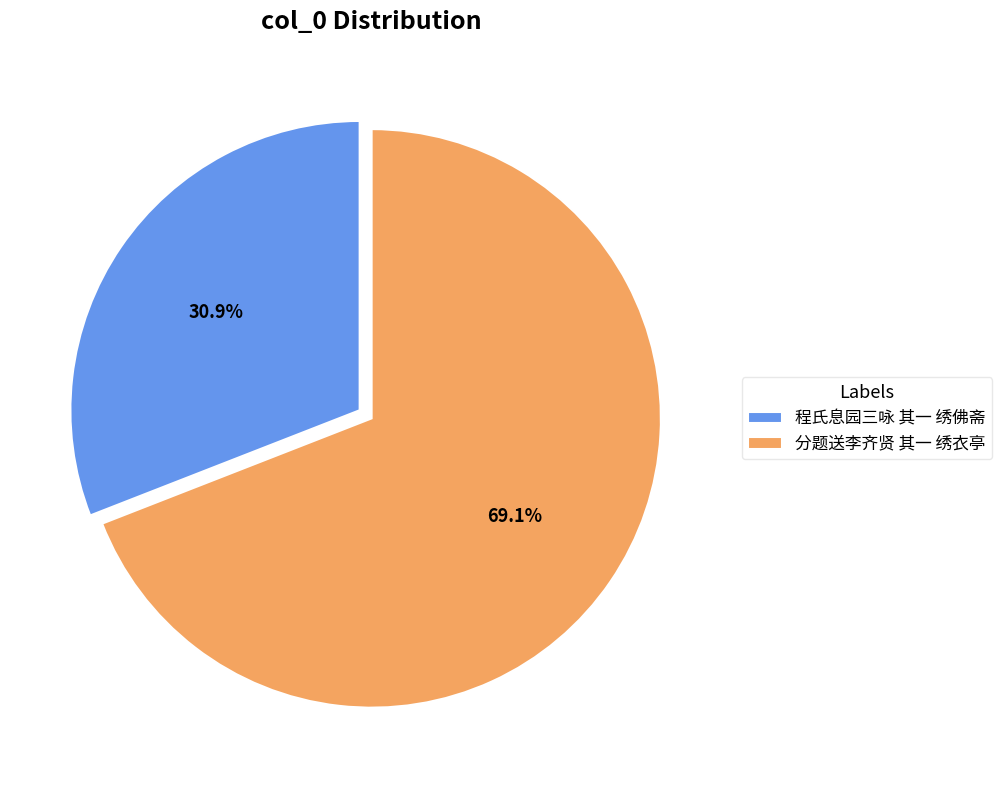

What is the largest slice in the pie chart?

分题送李齐贤 其一 绣衣亭